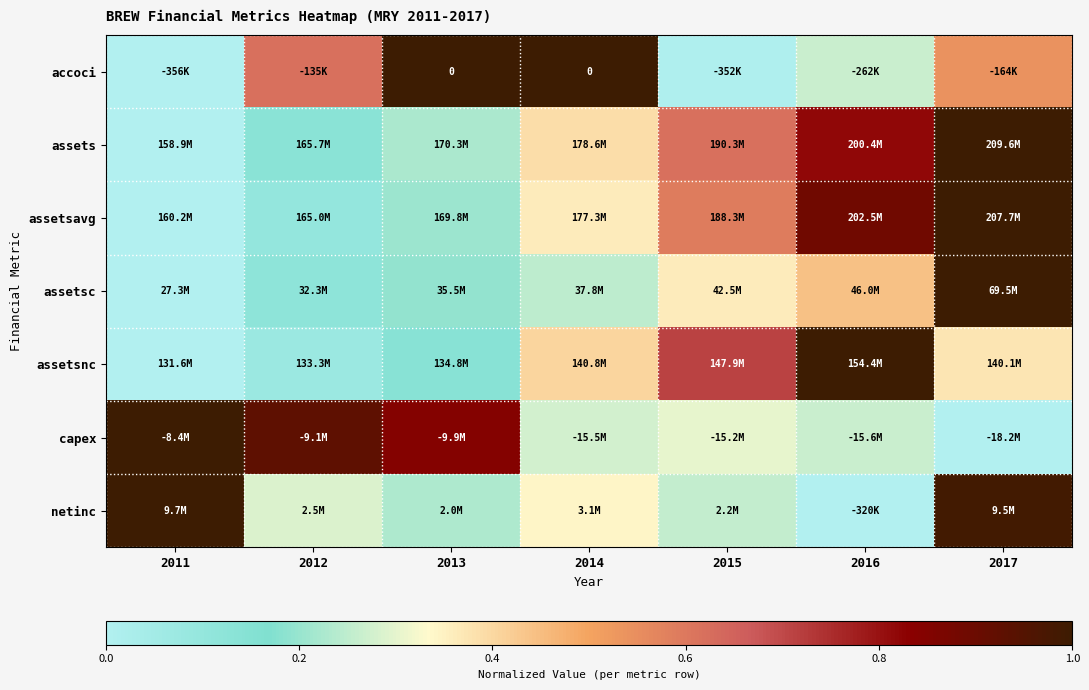

What is the difference between the assets values at 2014 and 2012?

0.3